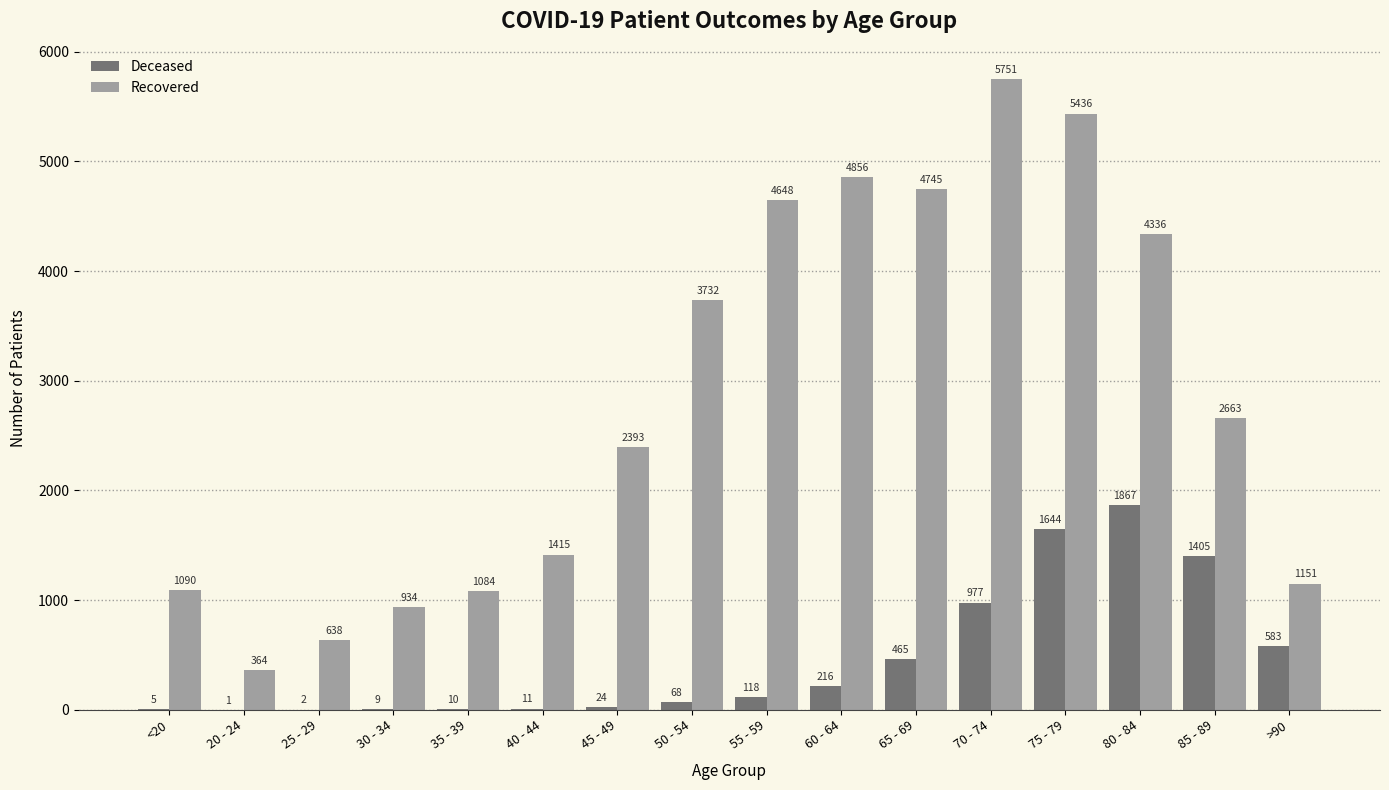

What is the total value across all series at 35 - 39?

1094